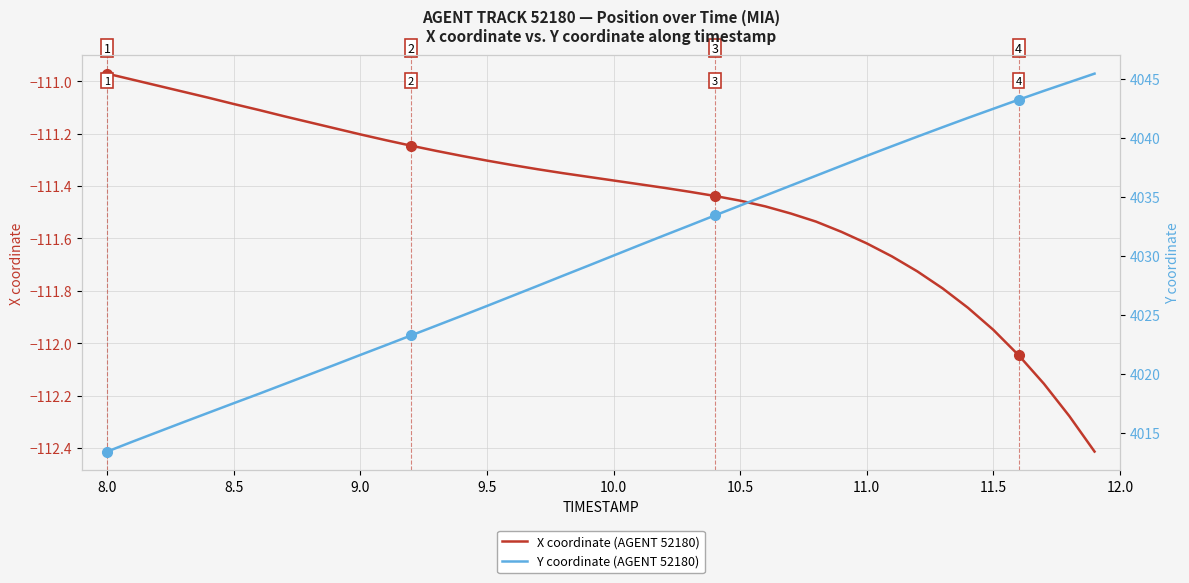

Reading left to right, extract all data points from this chart.

X coordinate (AGENT 52180): -111.0	-111.0	-111.0	-111.0	-111.1	-111.1	-111.1	-111.1	-111.2	-111.2	-111.2	-111.2	-111.2	-111.3	-111.3	-111.3	-111.3	-111.3	-111.4	-111.4	-111.4	-111.4	-111.4	-111.4	-111.4	-111.5	-111.5	-111.5	-111.5	-111.6	-111.6	-111.7	-111.7	-111.8	-111.9	-111.9	-112.0	-112.2	-112.3	-112.4
Y coordinate (AGENT 52180): 4013.4	4014.2	4015.1	4015.9	4016.7	4017.5	4018.3	4019.1	4019.9	4020.8	4021.6	4022.4	4023.2	4024.1	4024.9	4025.7	4026.6	4027.4	4028.3	4029.1	4030.0	4030.9	4031.7	4032.6	4033.4	4034.2	4035.1	4035.9	4036.8	4037.6	4038.4	4039.3	4040.1	4040.9	4041.7	4042.4	4043.2	4044.0	4044.7	4045.4